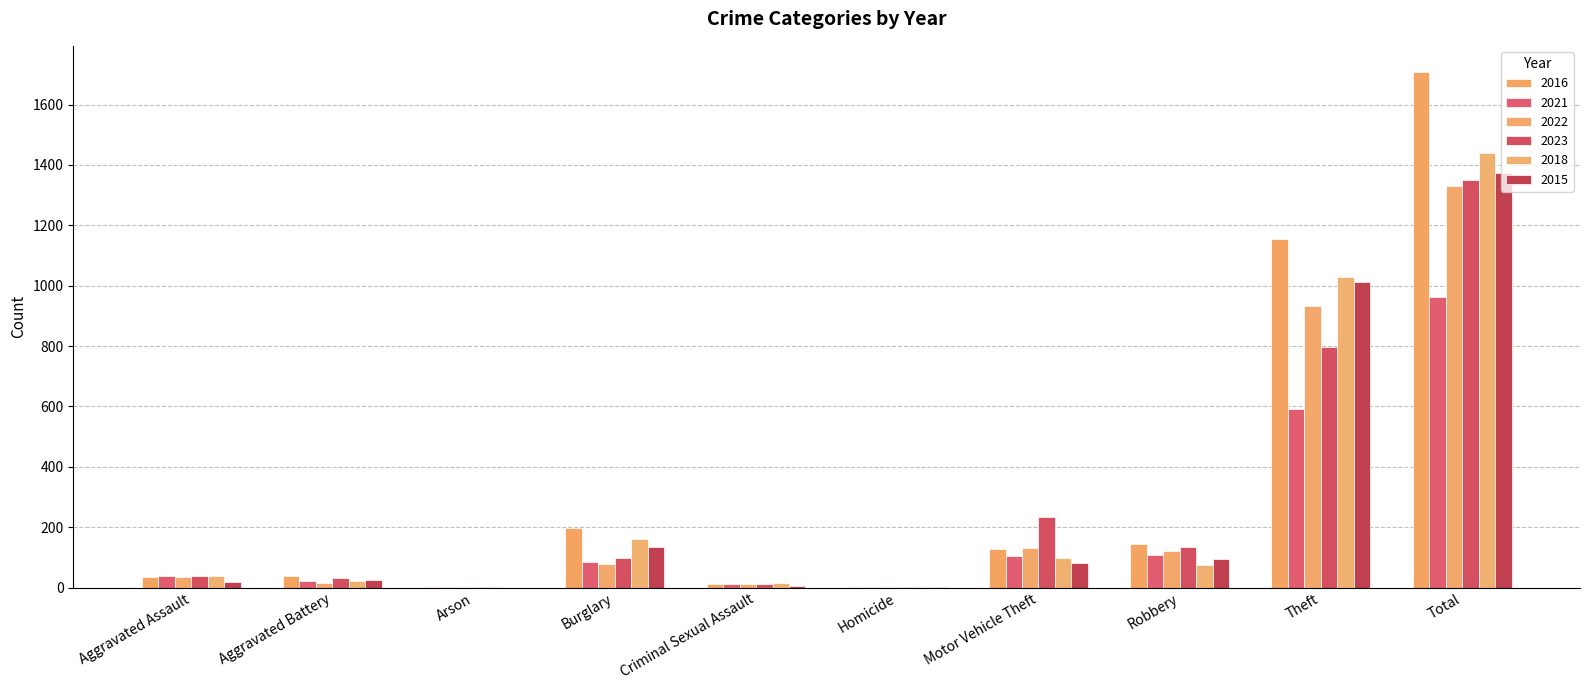

At how many categories does at least one series exceed 759?

2